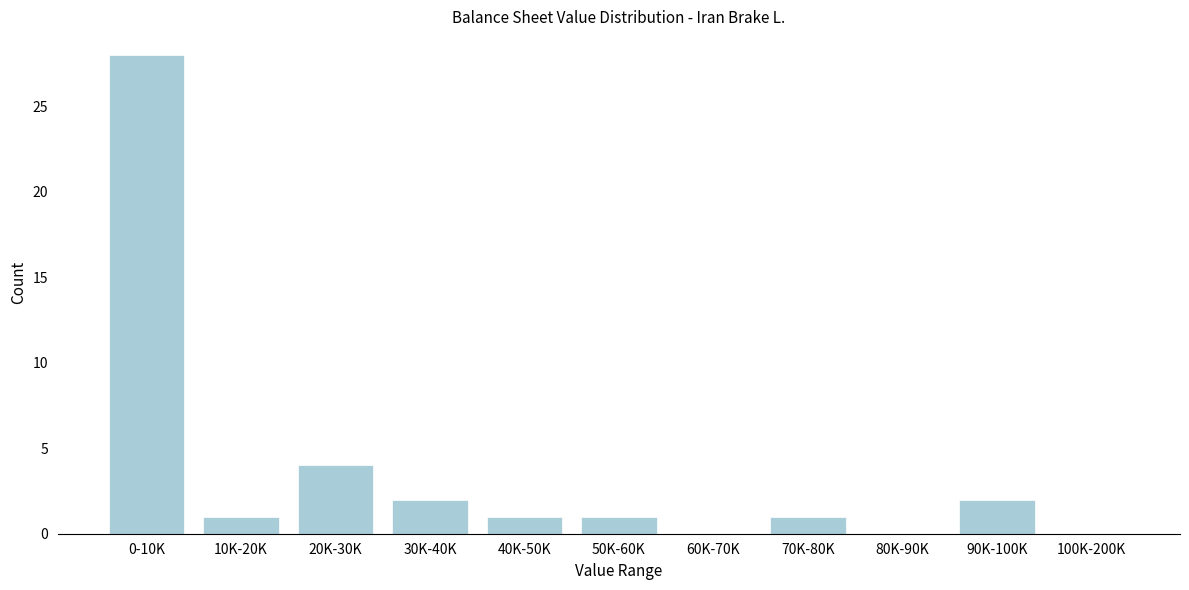

Reading left to right, transcribe all the data shown in this chart.

0-10K=28	10K-20K=1	20K-30K=4	30K-40K=2	40K-50K=1	50K-60K=1	60K-70K=0	70K-80K=1	80K-90K=0	90K-100K=2	100K-200K=0